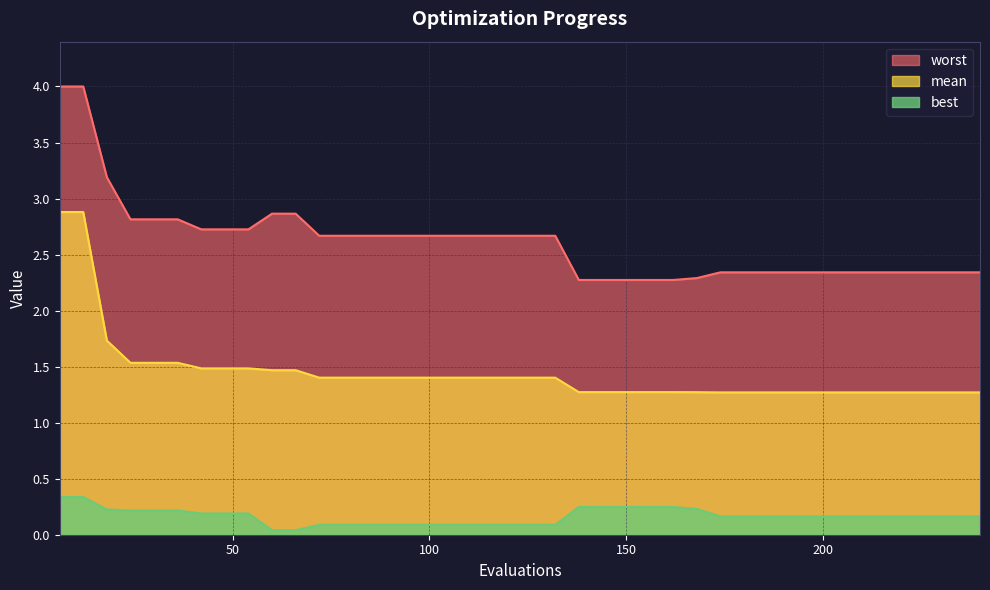

True or false: mean and worst cross at least once.

False